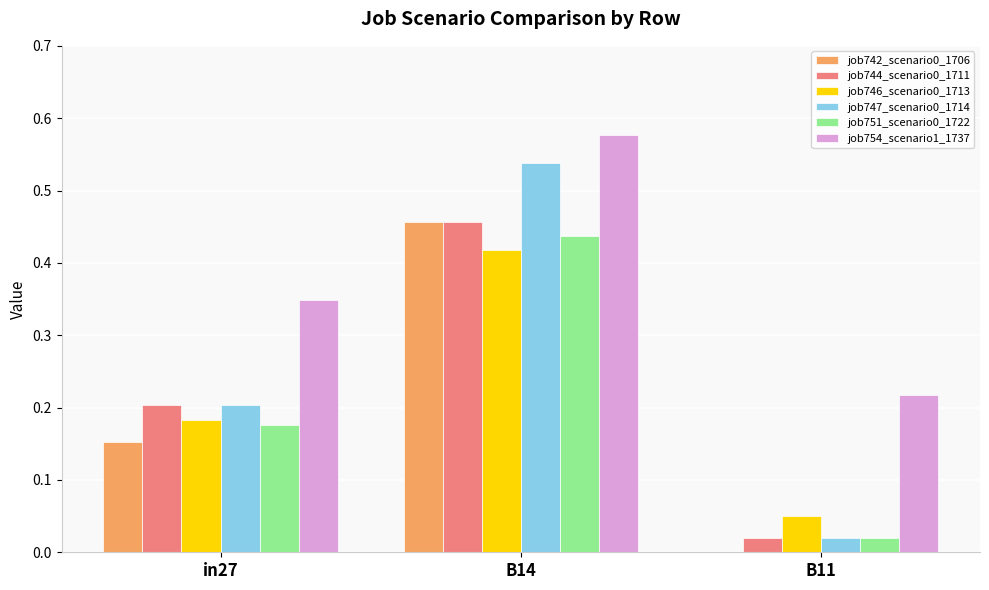

What is the sum of all job746_scenario0_1713 values?

0.7